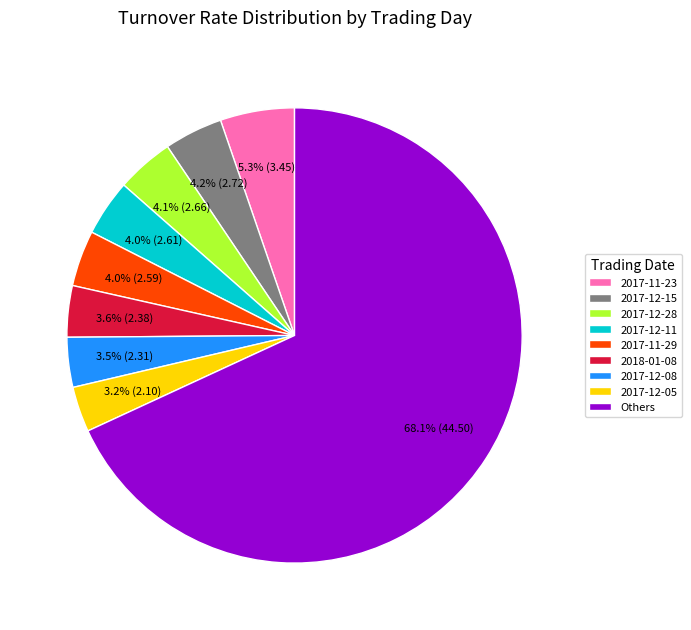

Does any single category account for the majority?

Yes